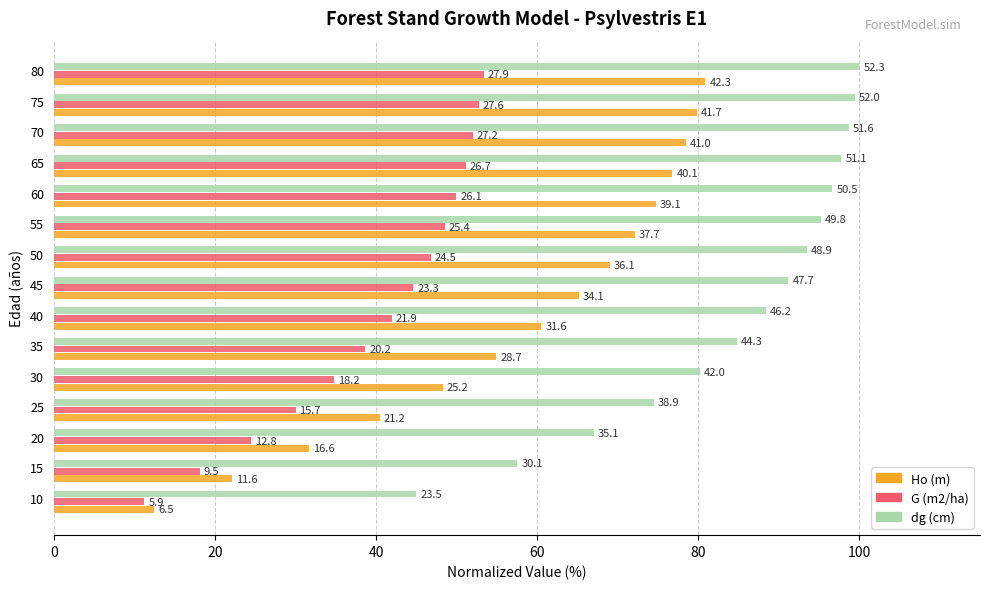

What are all the series names shown in the legend?

Ho (m), G (m2/ha), dg (cm)